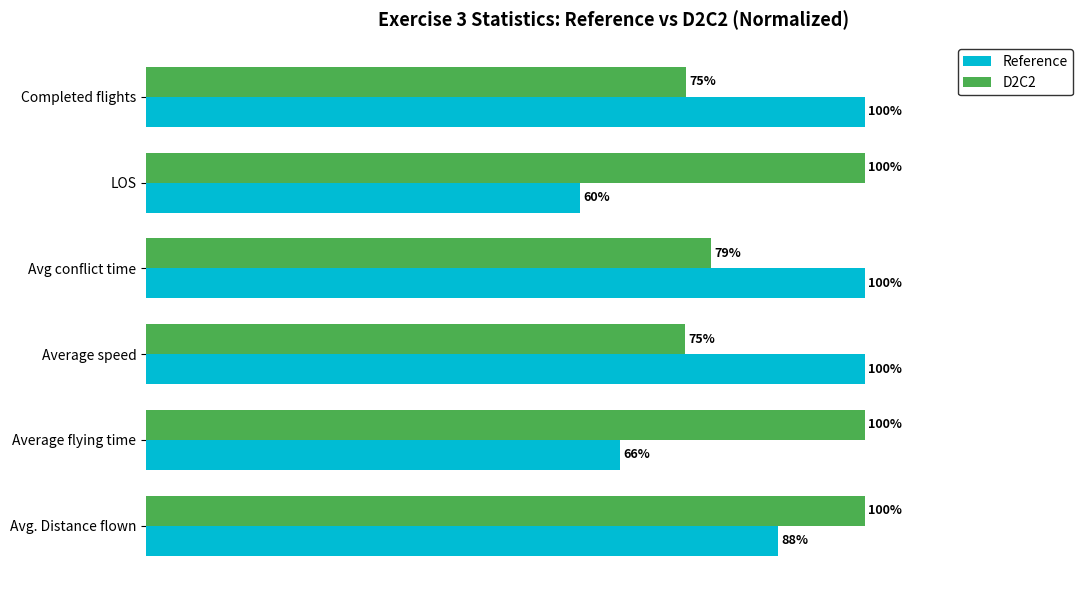

Which series has the largest total across all categories?

D2C2